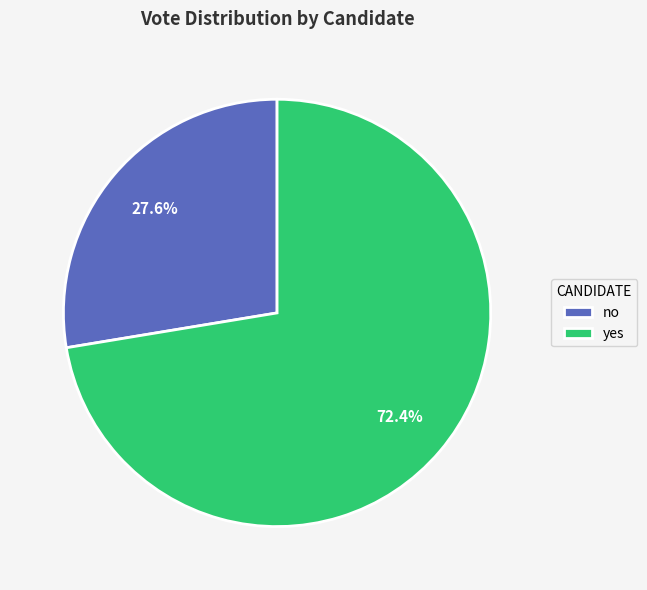

Count the number of slices in the pie.

2